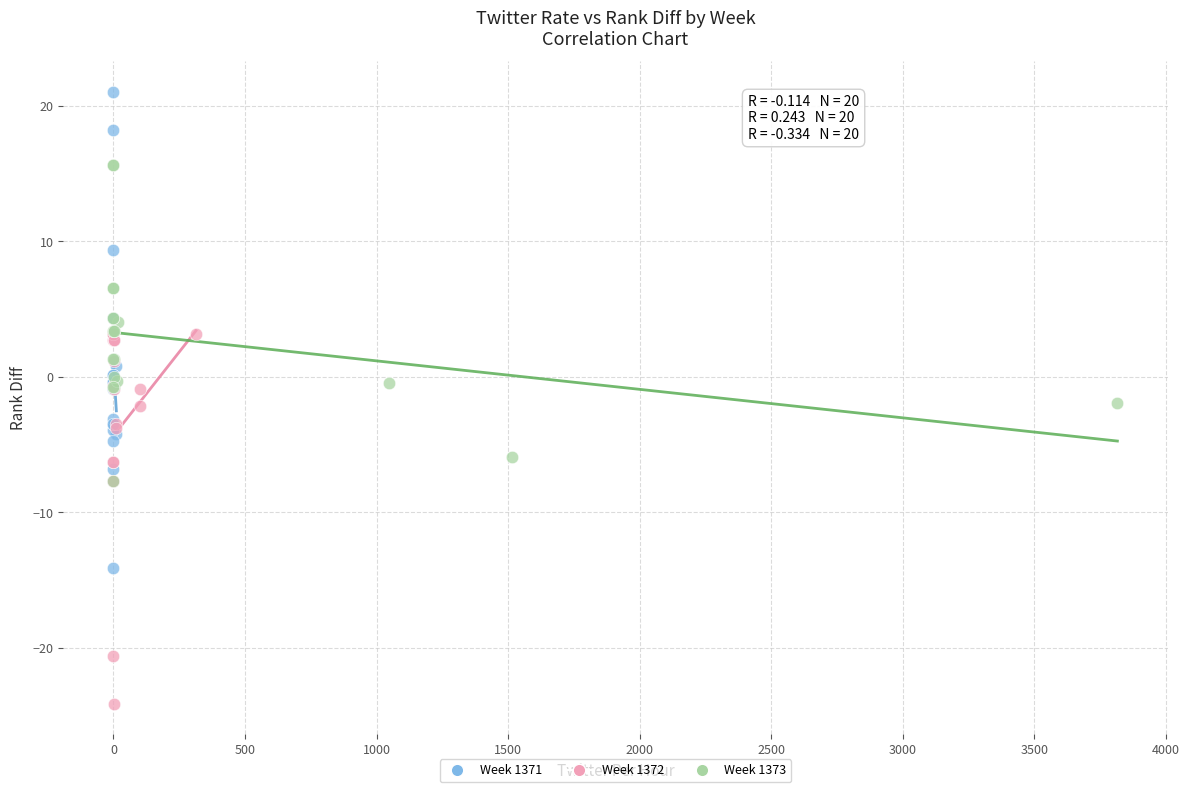

Which series reaches the minimum Y coordinate?

Week 1372